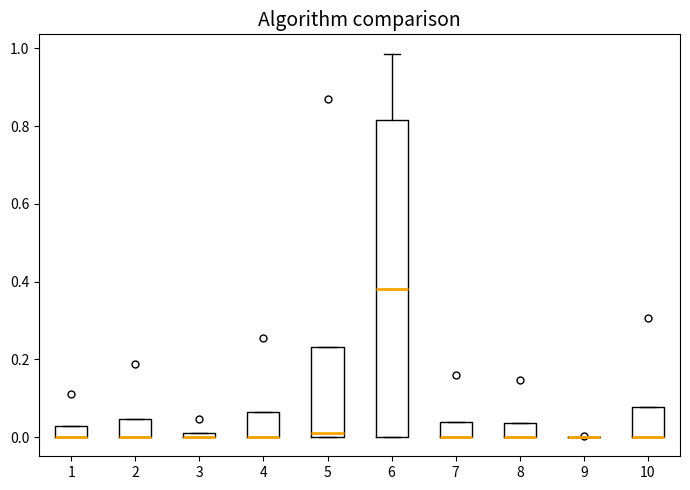

Where is the upper edge of the box at x = 3 on the y-axis? The values are not printed on the chart, so give them approximately, as read against the axis.

0.02